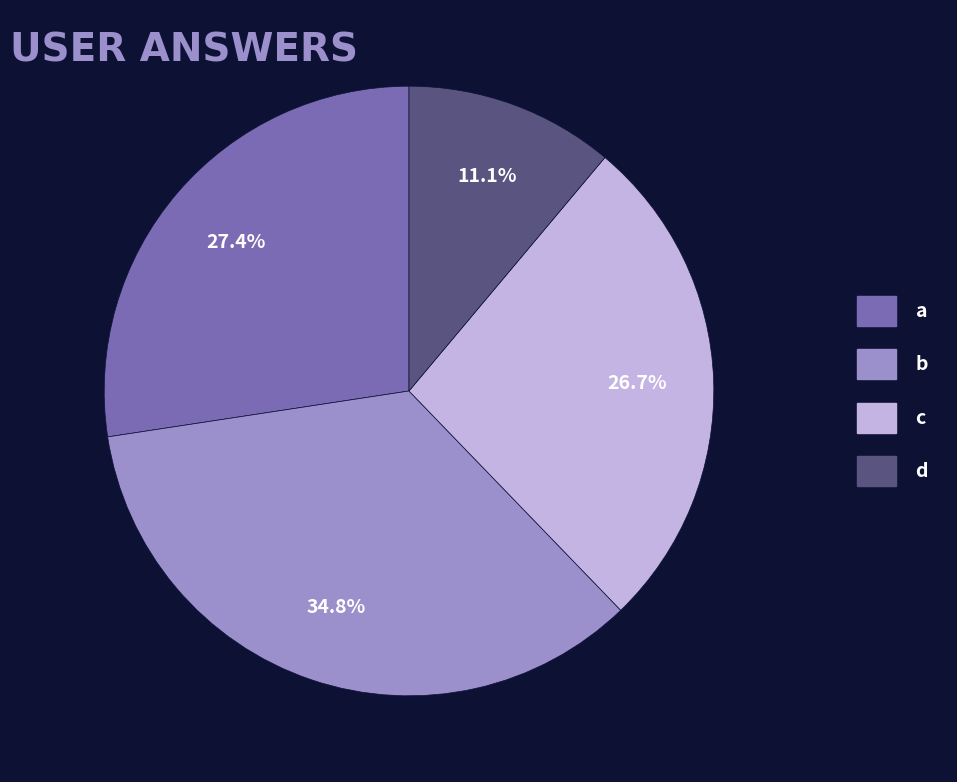

Rank the categories by value from highest to lowest.

b, a, c, d